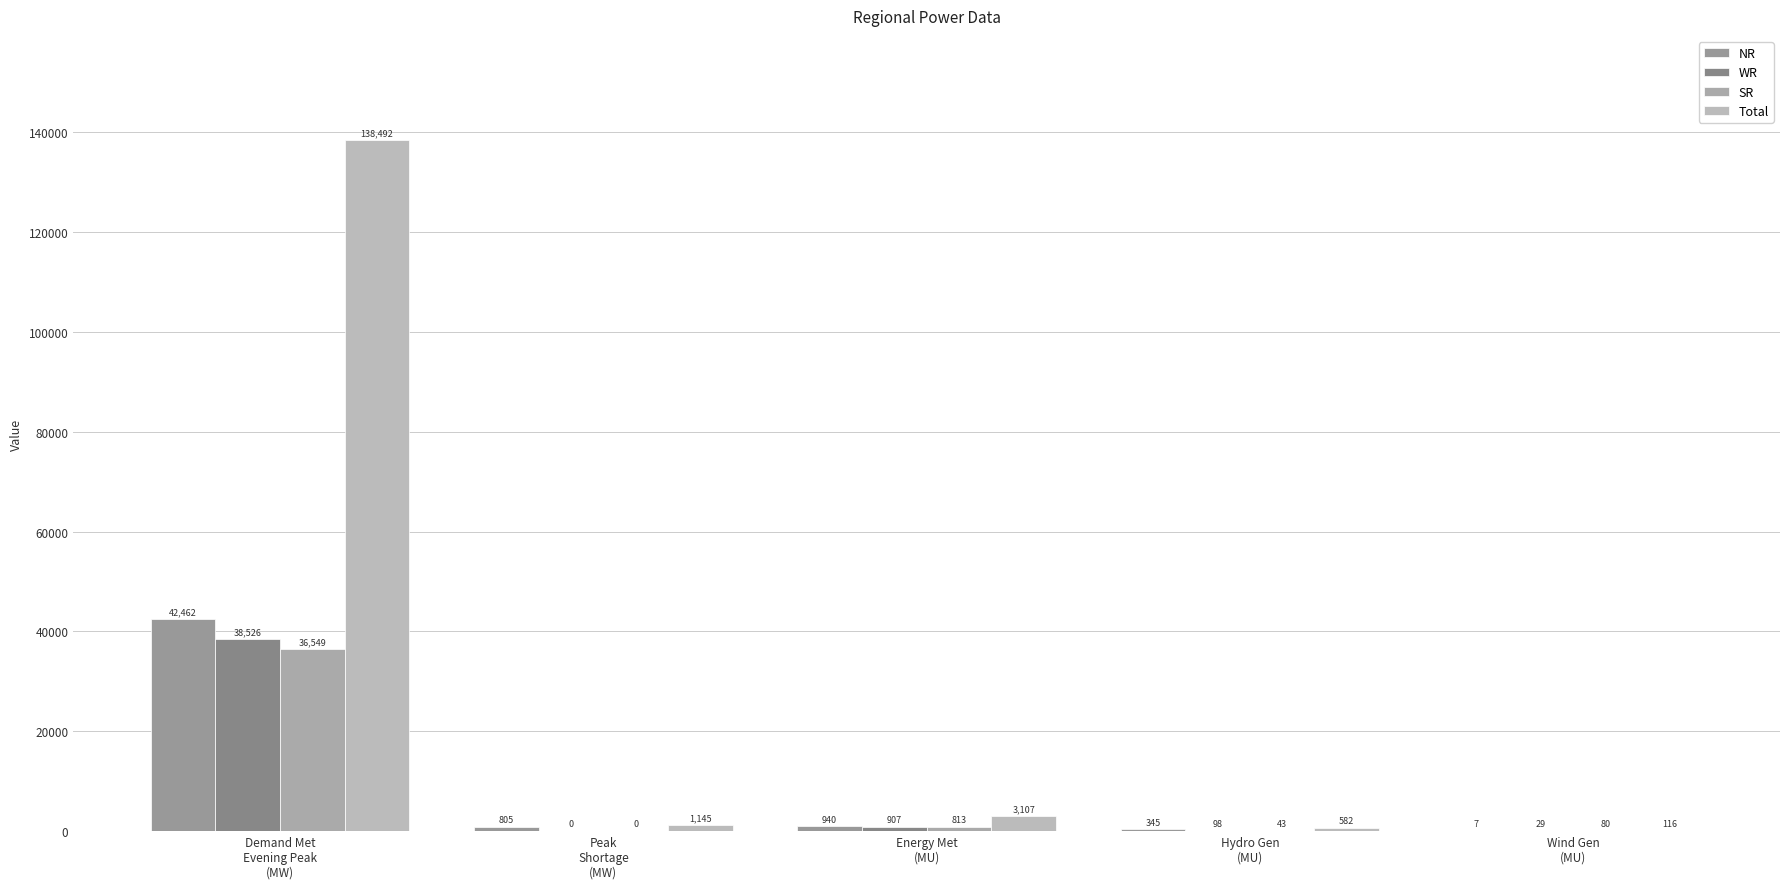

What are all the series names shown in the legend?

NR, WR, SR, Total